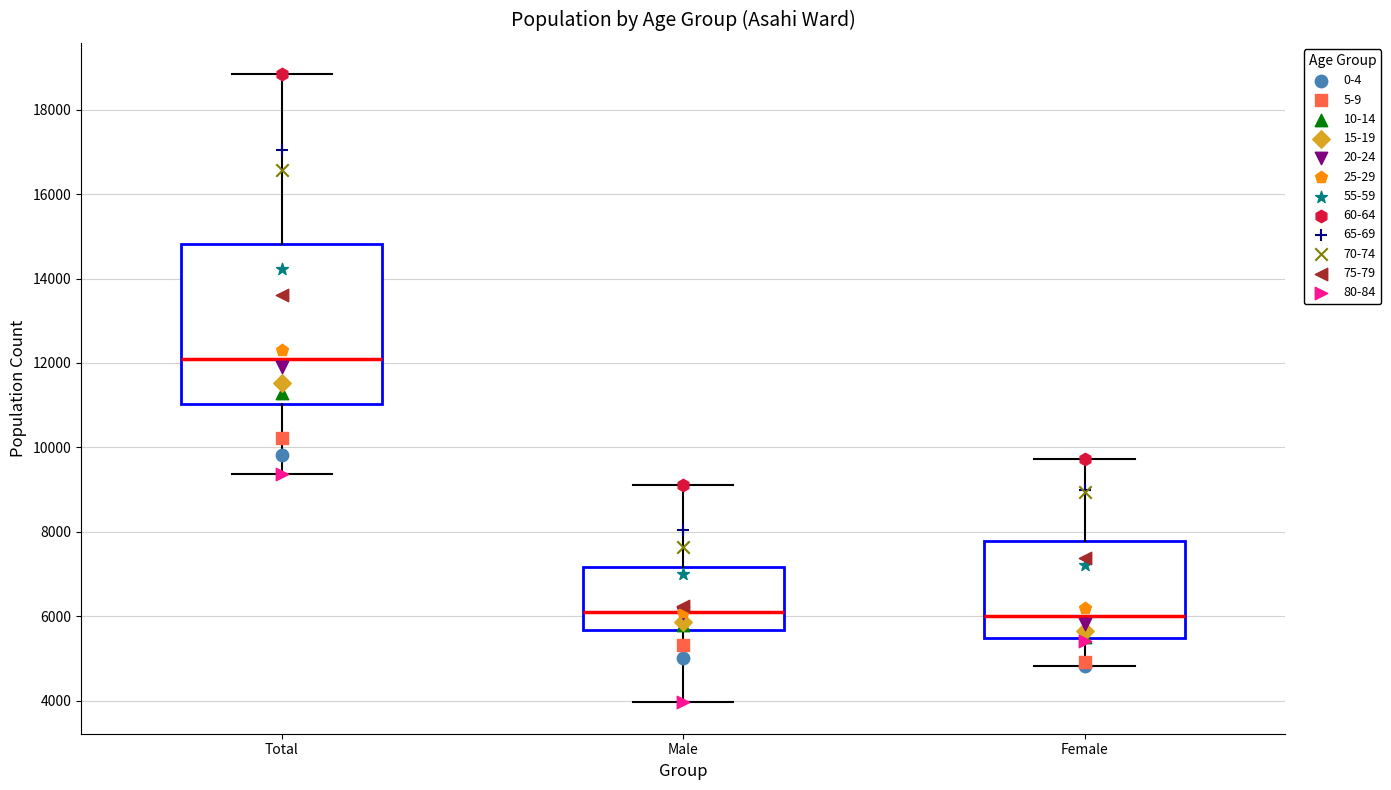

Where is the lower edge of the box for Total on the y-axis? The values are not printed on the chart, so give them approximately, as read against the axis.

11000